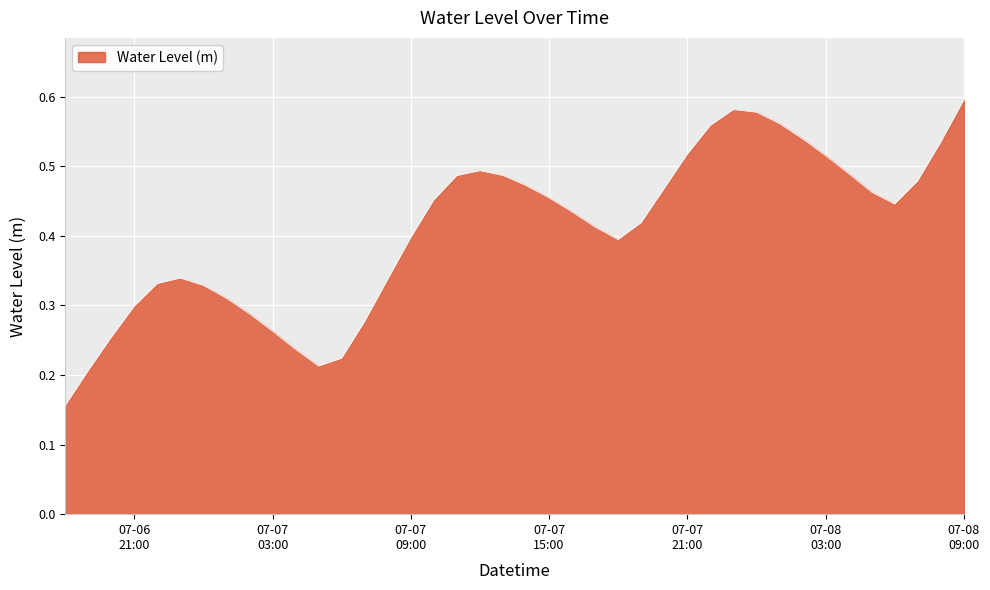

Does the chart have visible grid lines?

Yes